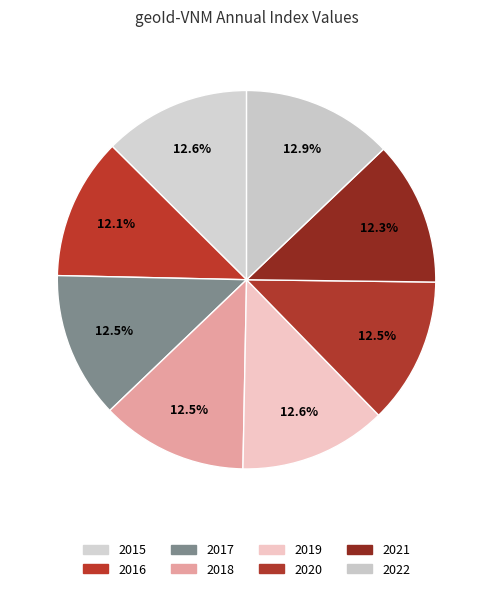

How many segments does this pie chart have?

8